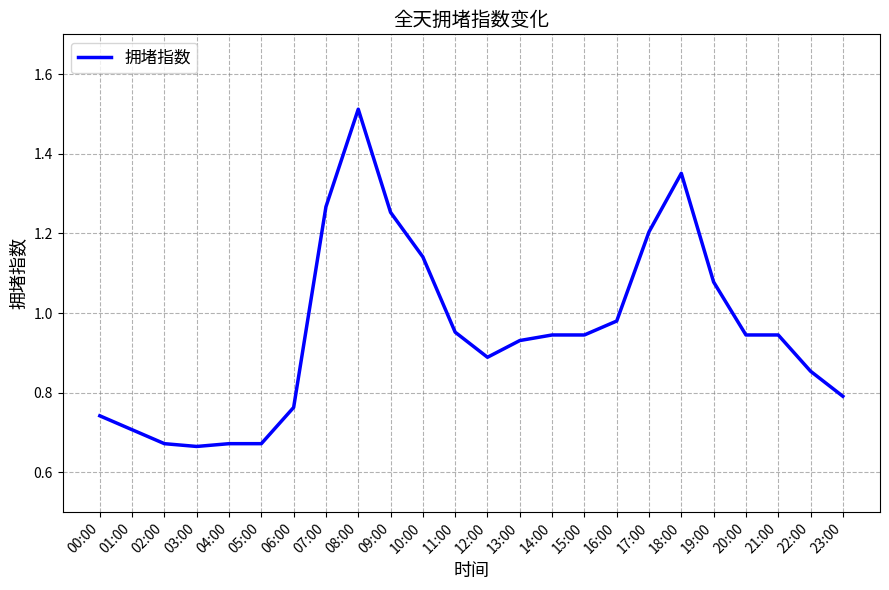

How many series are shown in this chart?

1